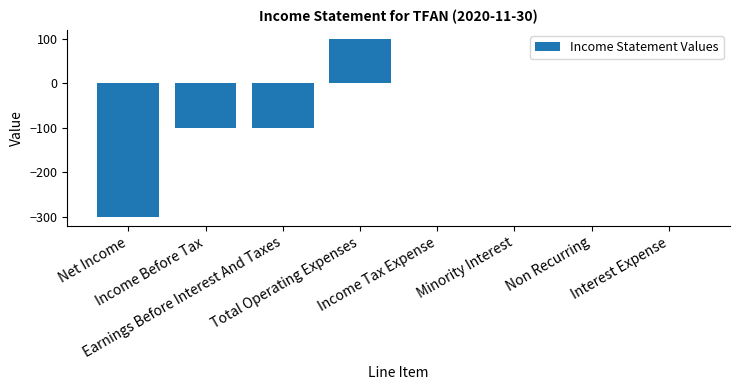

How many values are between -100 and 0?

6